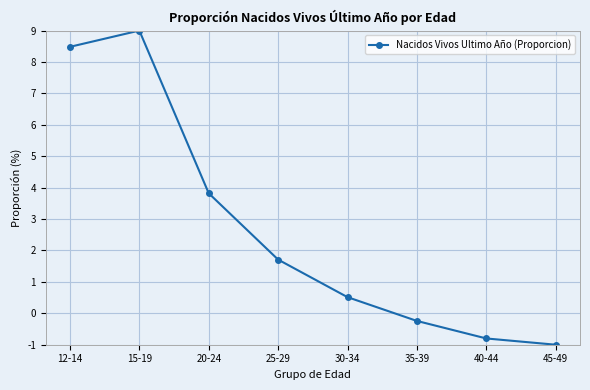

What is the label of the 3rd point from the left?

20-24